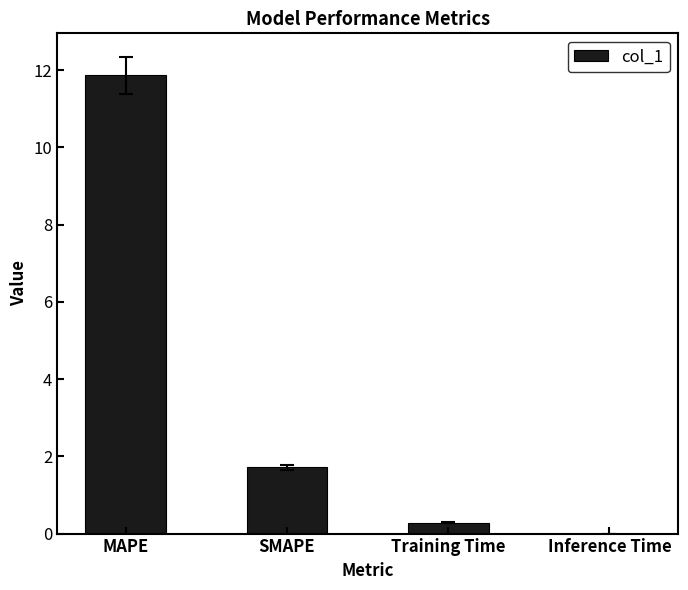

What is the sum of all values?

13.8